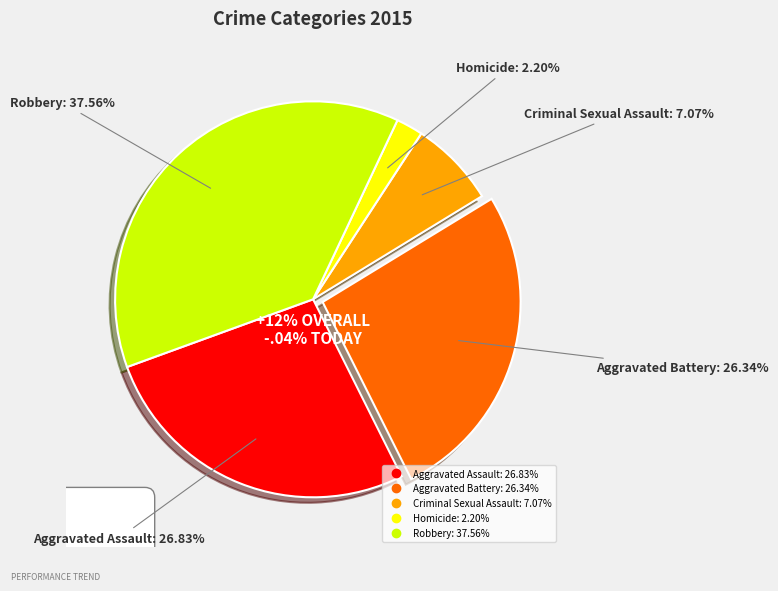

Combined, do Criminal Sexual Assault and Aggravated Assault account for over 50%?

No